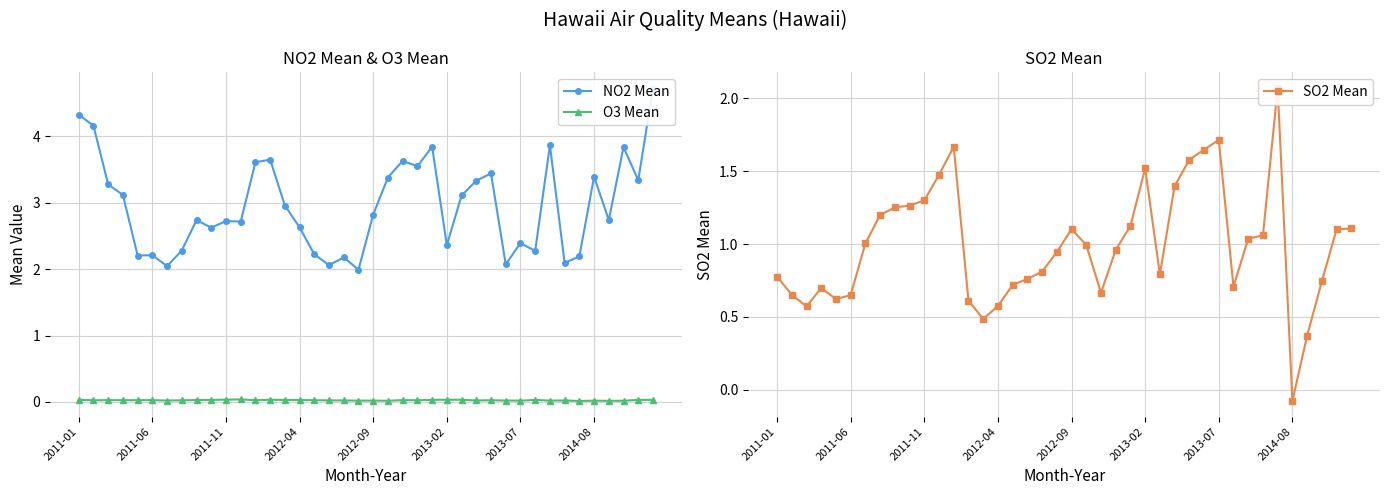

Does the chart have visible grid lines?

Yes